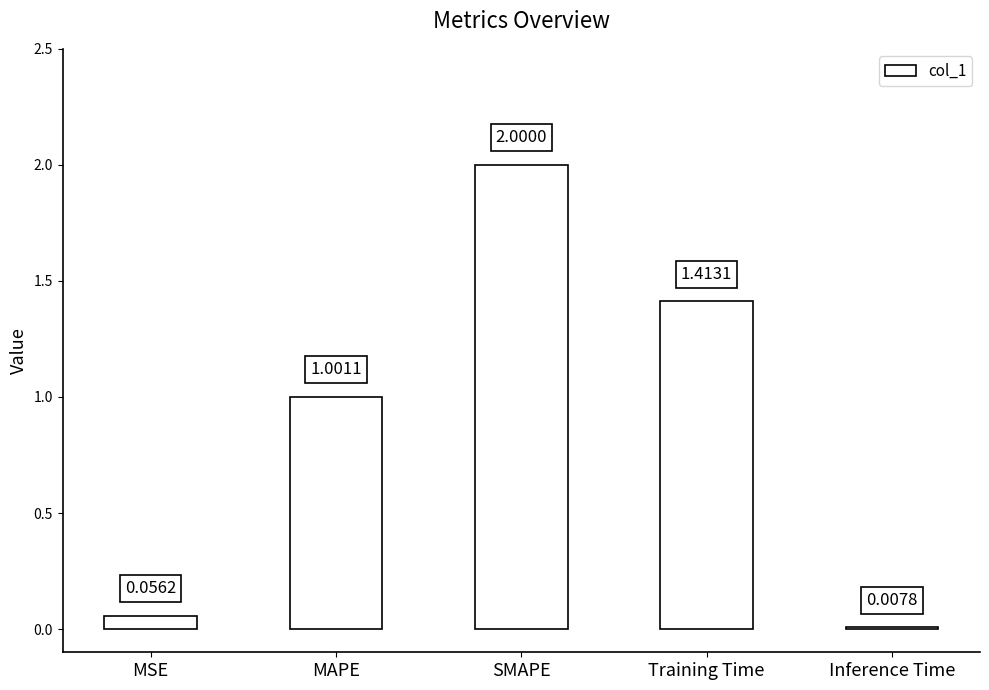

Count the number of values greater than 1.

3